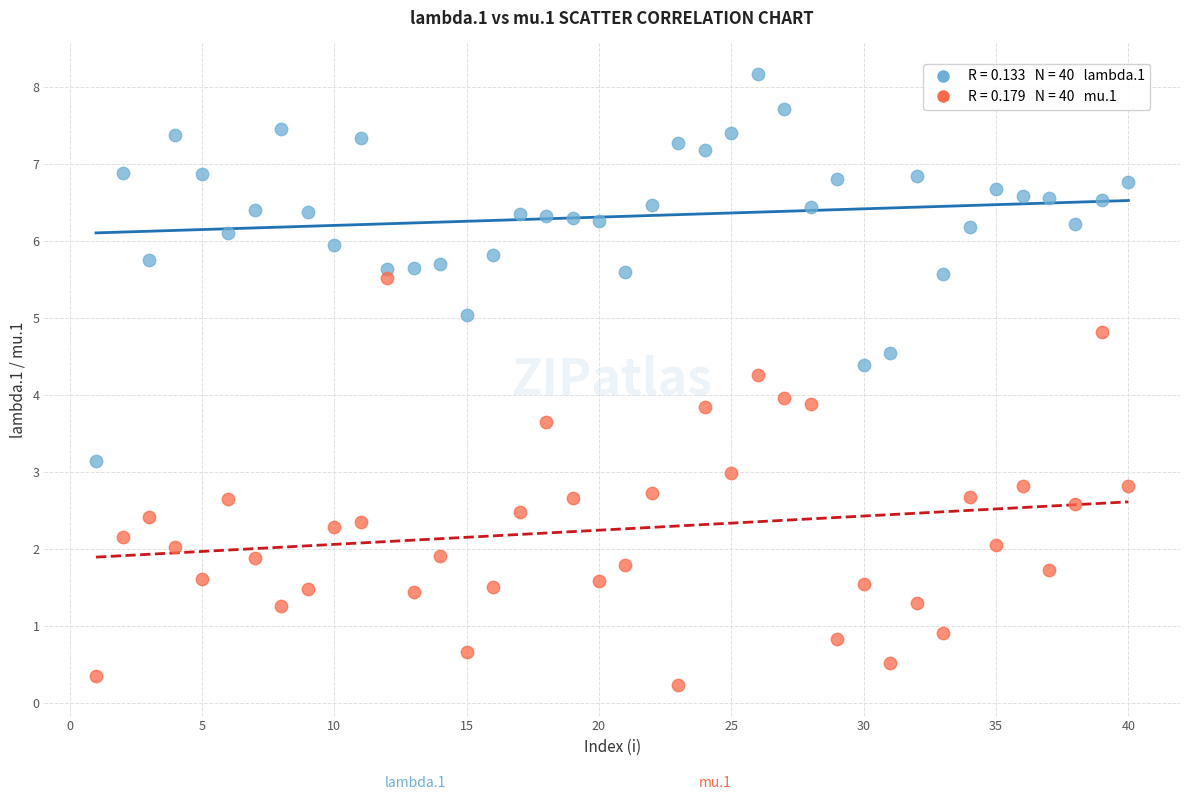

Across all data points, what is the range of Y values (max minus min)?

7.9